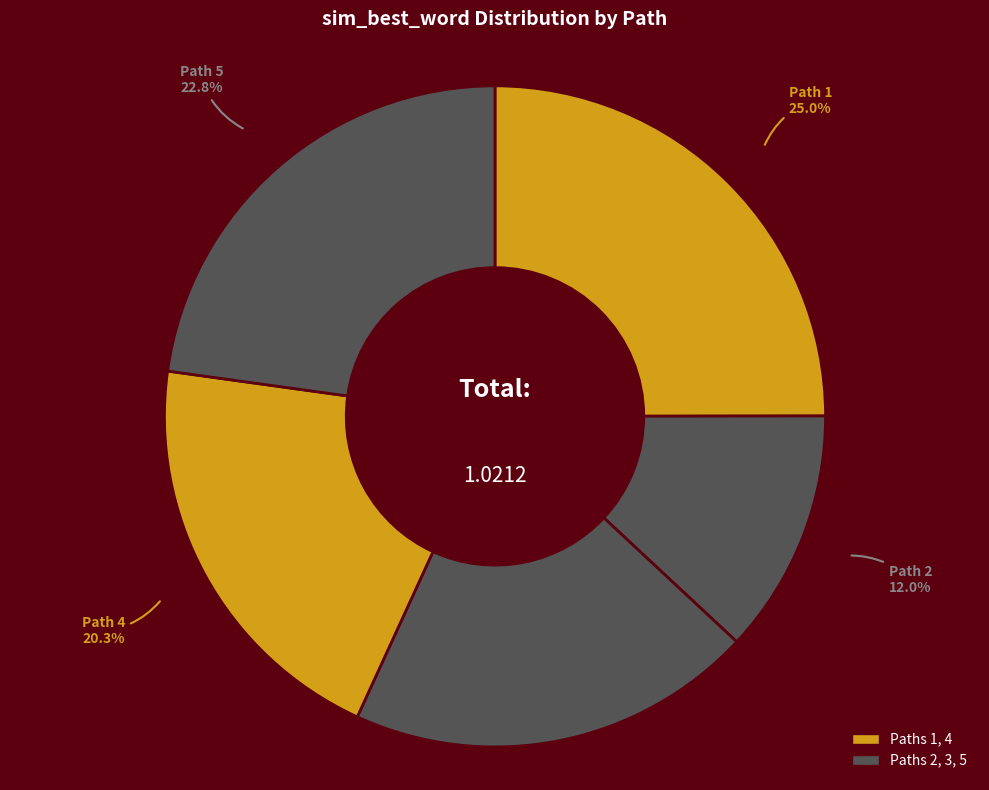

Which category has the smallest portion of the pie?

Path 2